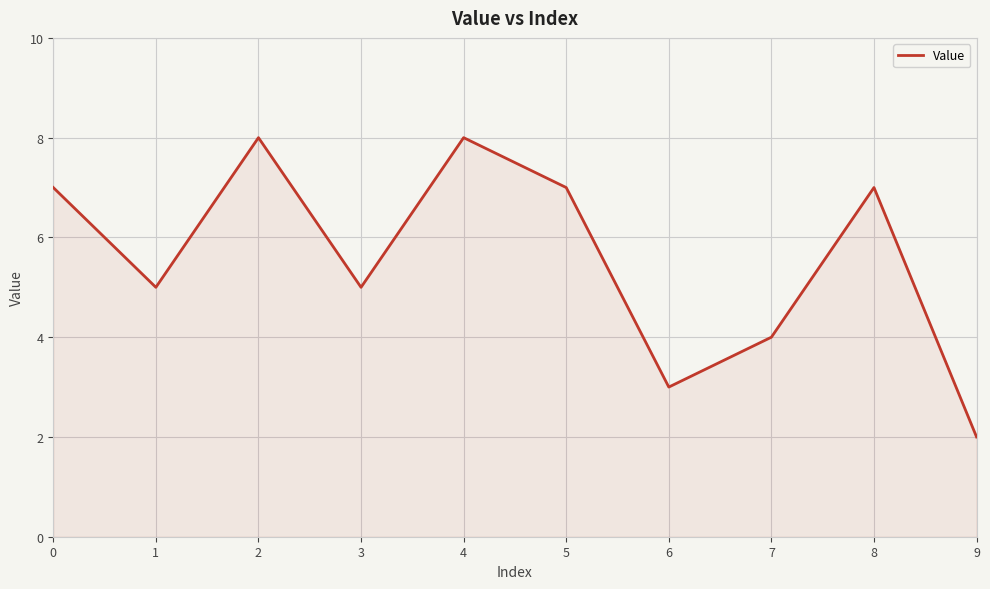

What is the difference between the values at 0 and 2?

1